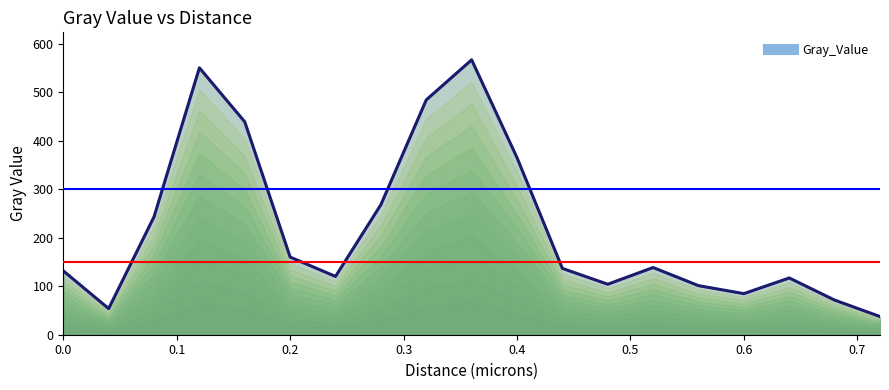

What is the difference between the maximum and minimum values?

529.9